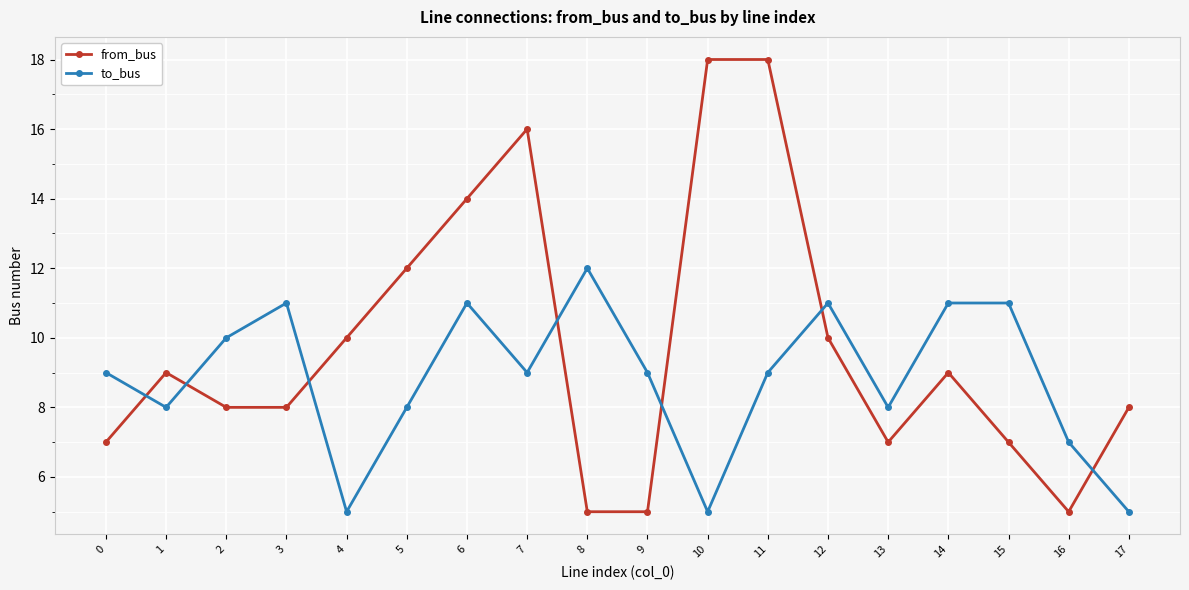

What is the greatest value displayed?

18